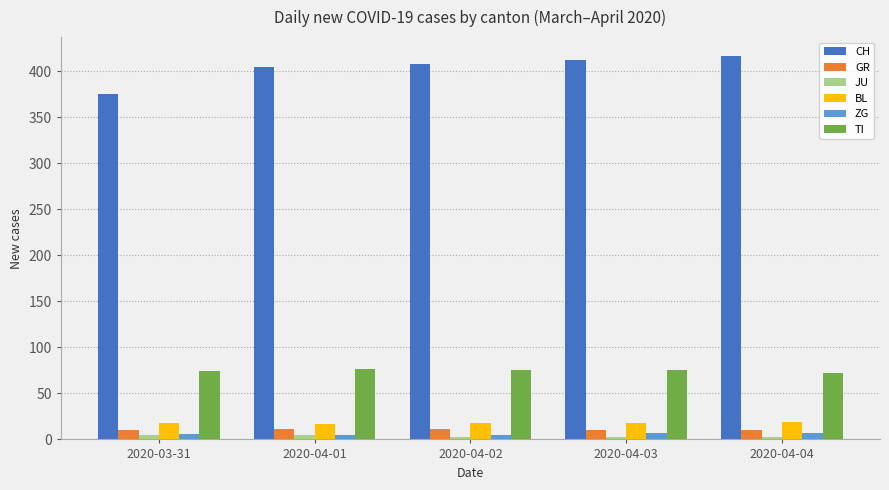

What is the difference between the maximum and minimum values in the ZG series?

2